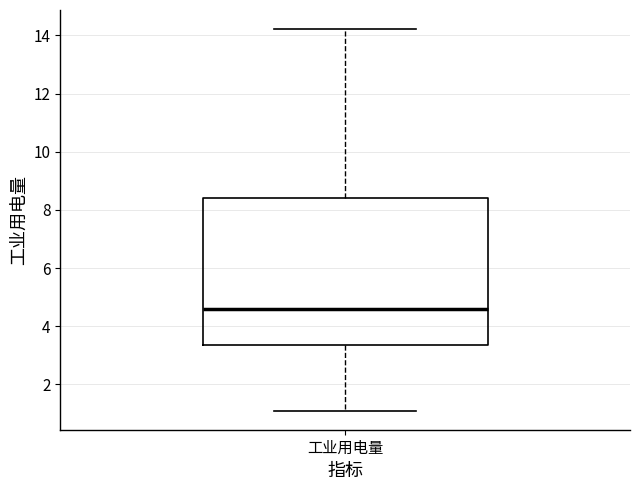

Transcribe this box plot: give where the median line is, the range the box spans, and where the two whiskers end, as read against the y-axis. The values are not printed on the chart, so give them approximately, as read against the axis.

median 4.6, box 3.4 to 8.4, whiskers 1.2 to 14.2